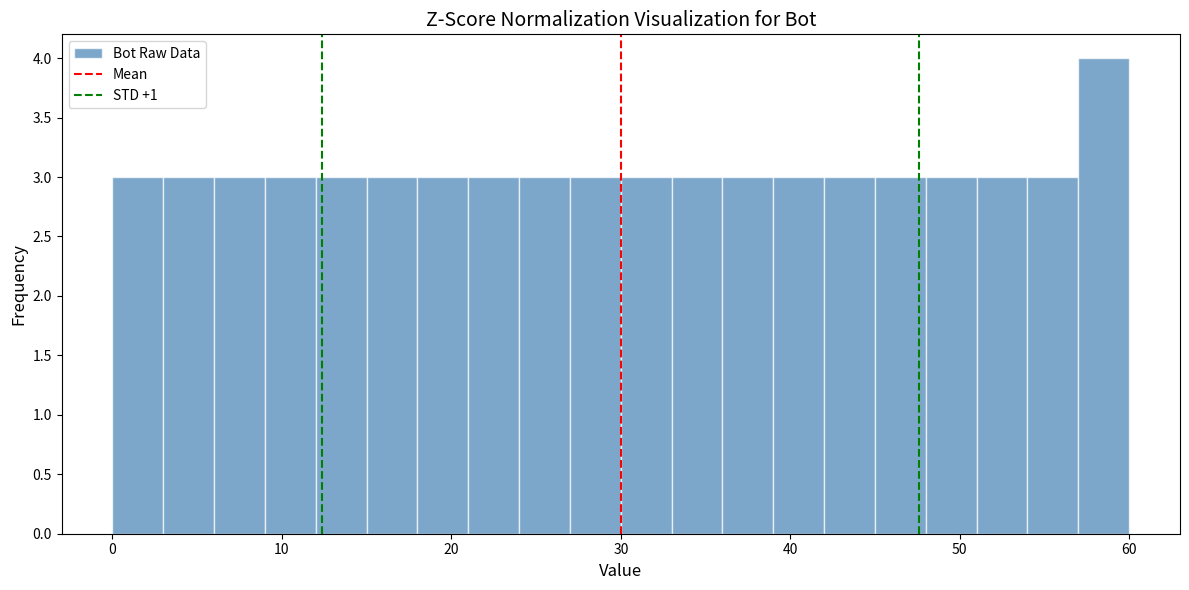

Around what value on the x-axis is the tallest bar? Give the approximate position of its centre, as read against the axis.

59